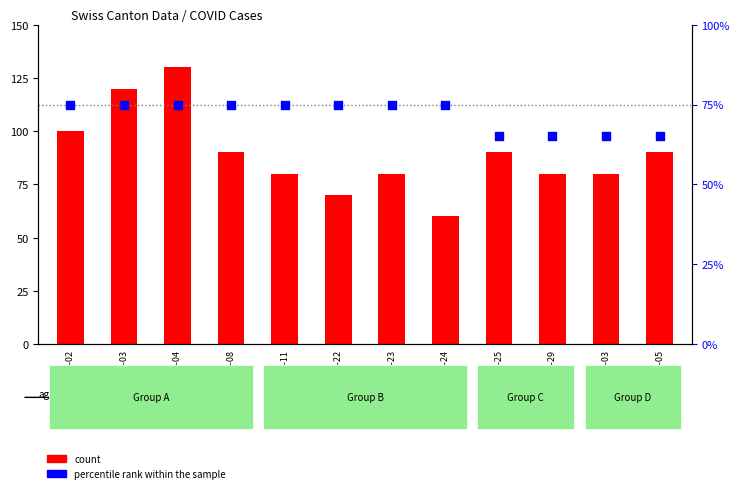

Is the value of percentile rank within the sample at 2020-06-11 greater than the value of count at 2020-06-23?

No